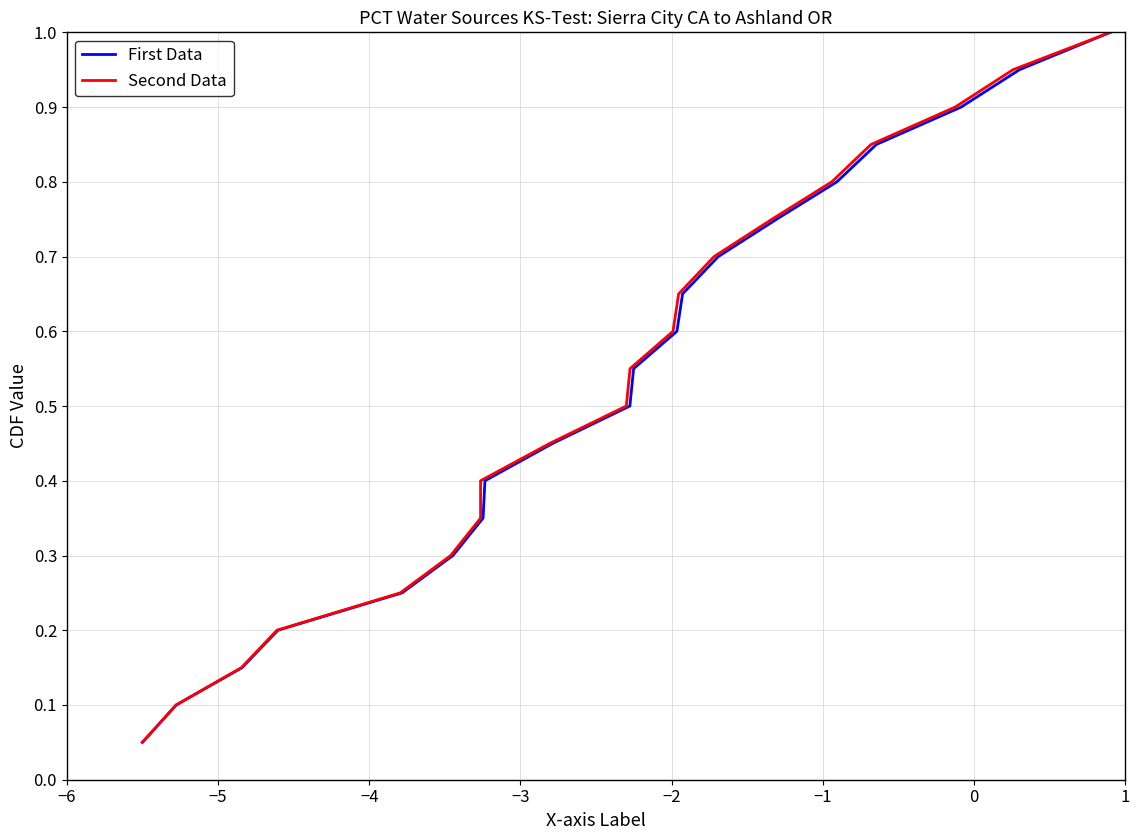

Rank the series by their maximum value, from highest to lowest.

First Data, Second Data